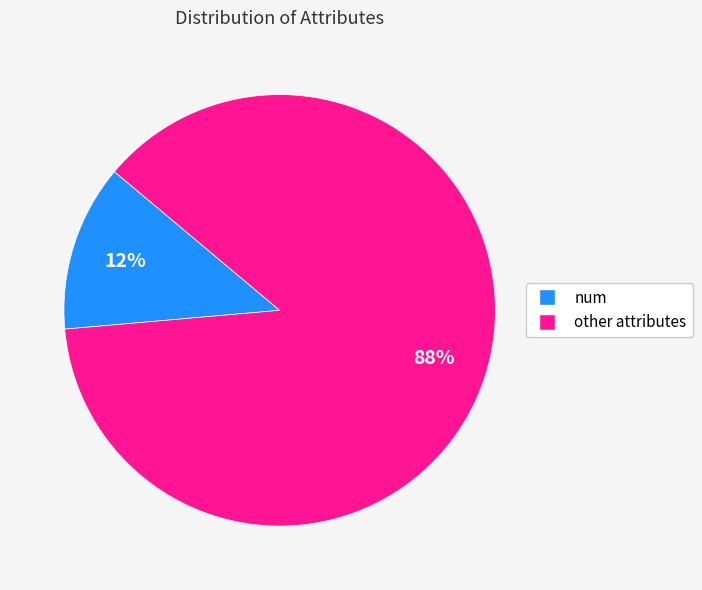

Between num and other, which is larger?

other